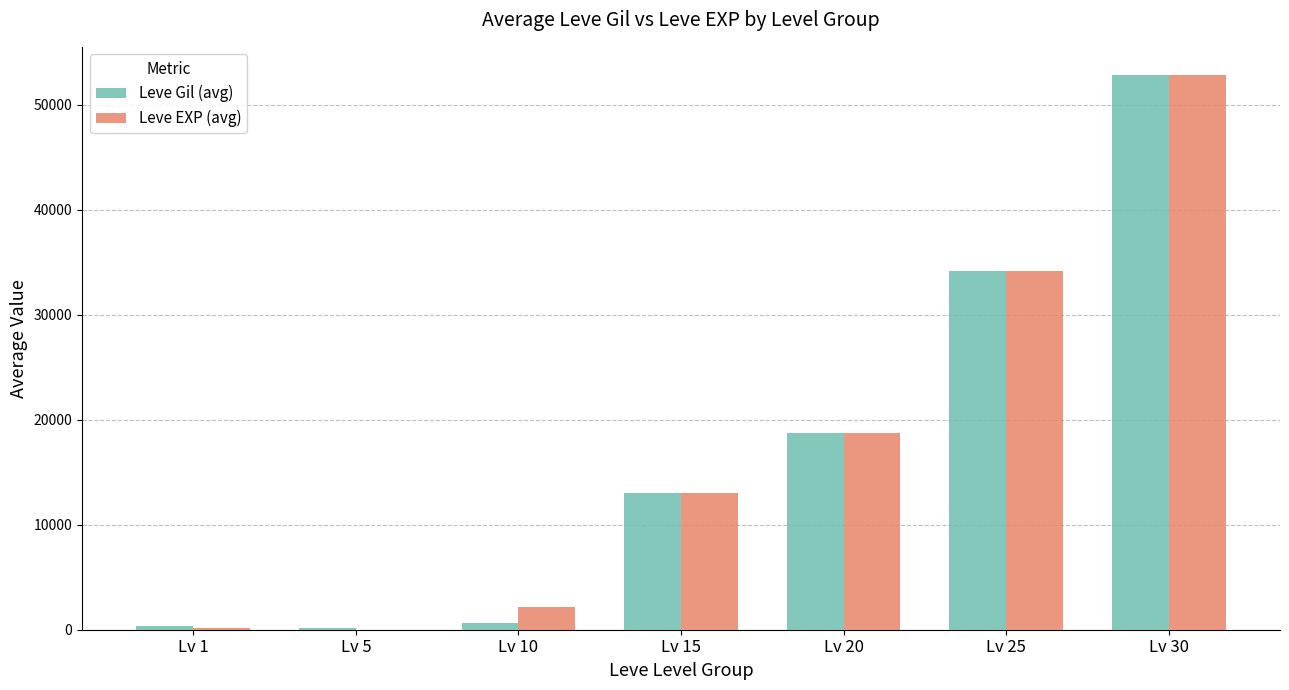

Which label corresponds to the largest value in the chart?

Lv 30